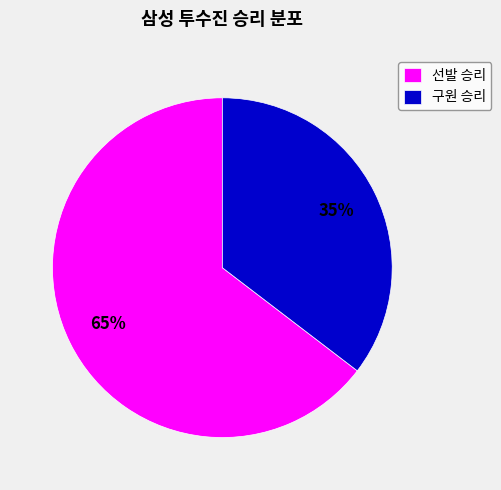

How many slices are in this pie chart?

2